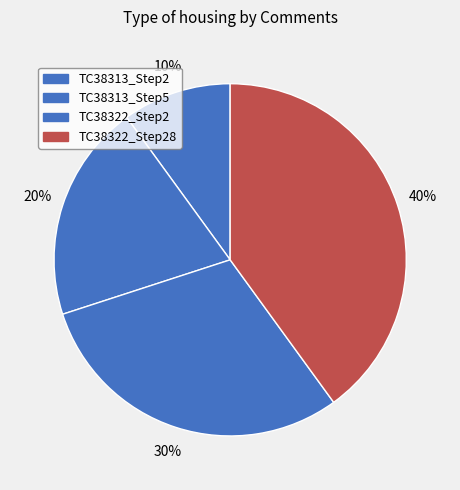

What is the total percentage of TC38322_Step28 and TC38313_Step5?

60.0%